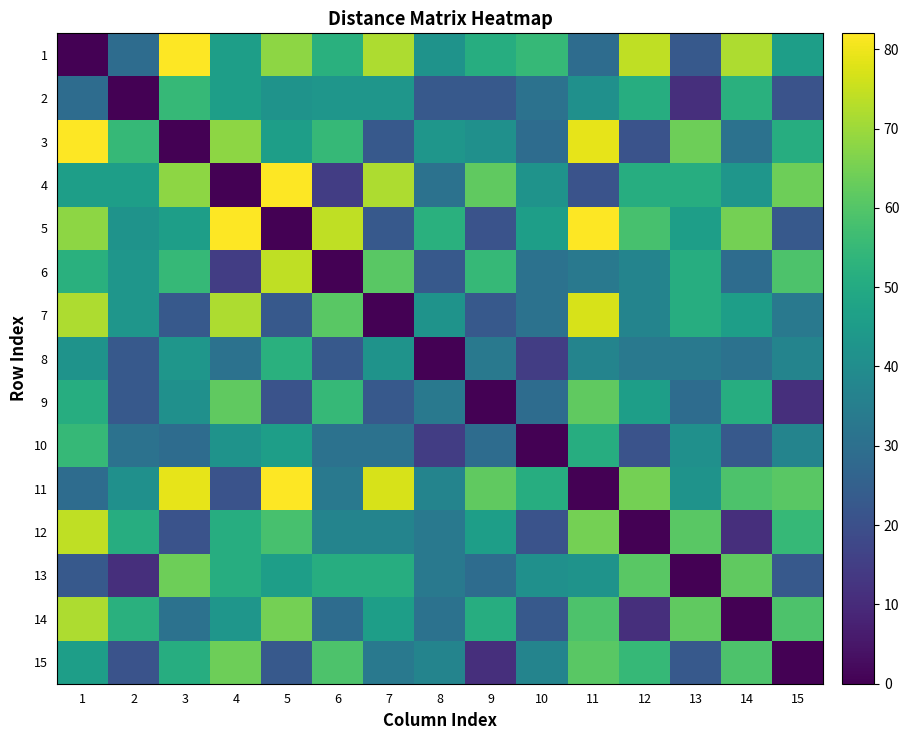

Rank the series by their maximum value, from highest to lowest.

1, 3, 4, 5, 11, 7, 6, 12, 14, 13, 15, 9, 2, 10, 8